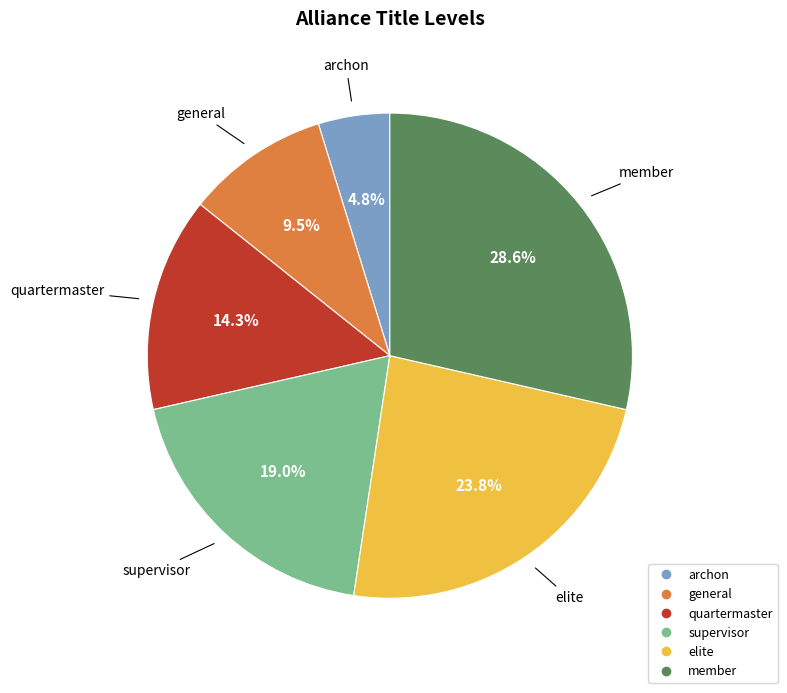

What percentage do member and supervisor together represent?

47.6%